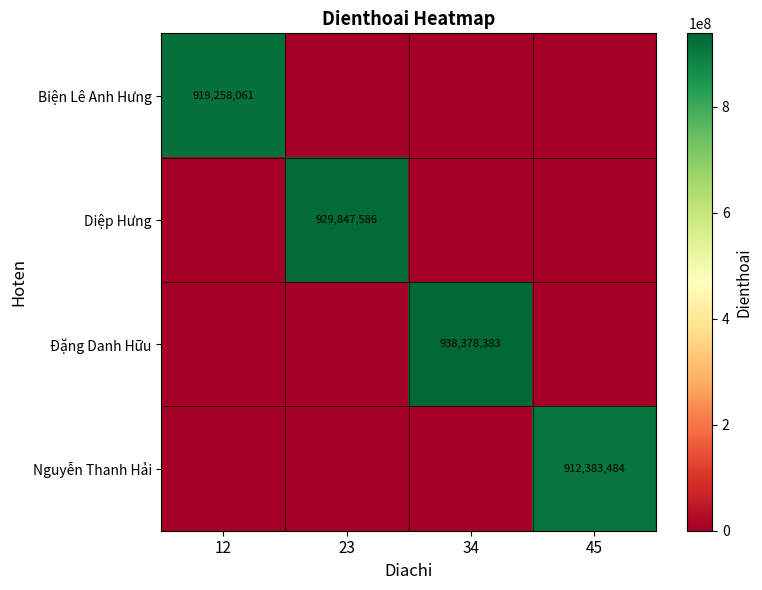

Is it true that Biện Lê Anh Hưng equals 919258061 at 12?

True